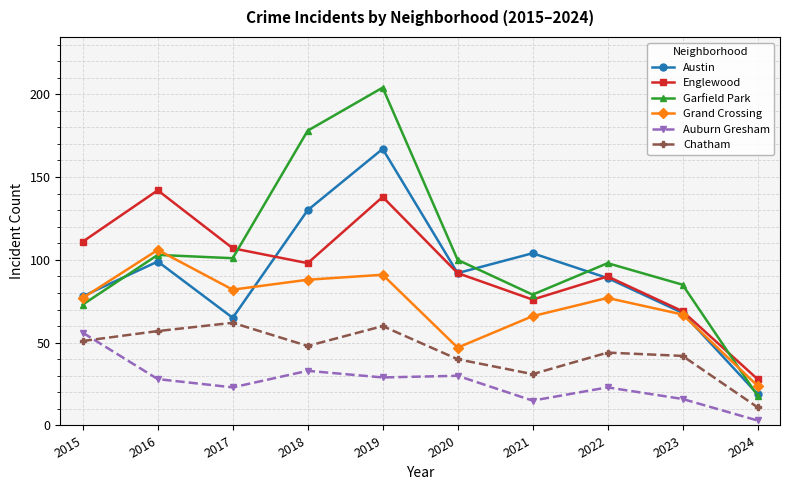

True or false: Auburn Gresham and Grand Crossing cross at least once.

False